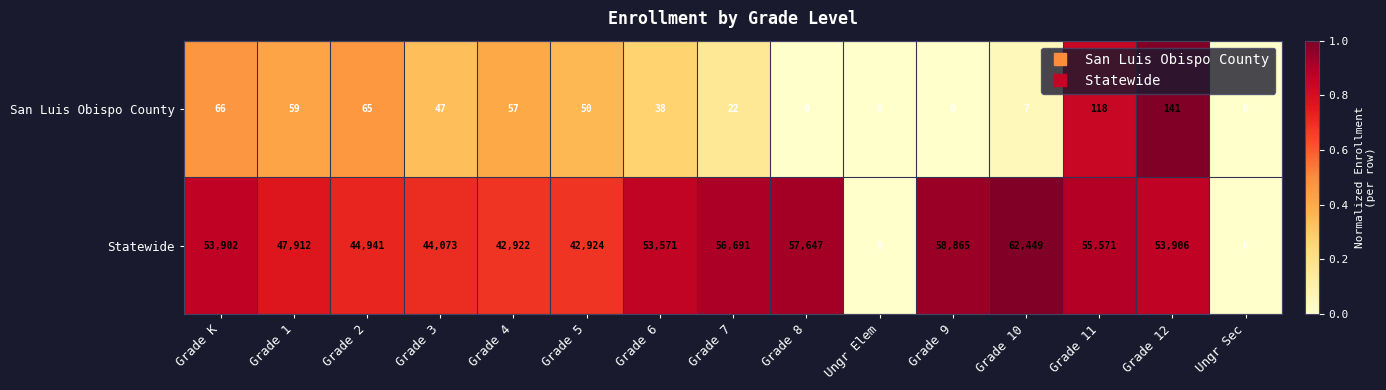

Reading left to right, transcribe all the data shown in this chart.

San Luis Obispo County: Grade K=66	Grade 1=59	Grade 2=65	Grade 3=47	Grade 4=57	Grade 5=50	Grade 6=38	Grade 7=22	Grade 8=0	Ungr Elem=0	Grade 9=0	Grade 10=7	Grade 11=118	Grade 12=141	Ungr Sec=0
Statewide: Grade K=53902	Grade 1=47912	Grade 2=44941	Grade 3=44073	Grade 4=42922	Grade 5=42924	Grade 6=53571	Grade 7=56691	Grade 8=57647	Ungr Elem=0	Grade 9=58865	Grade 10=62449	Grade 11=55571	Grade 12=53906	Ungr Sec=0